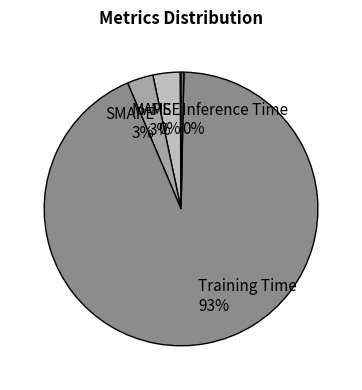

Is it true that MAPE is 3% of the pie?

True